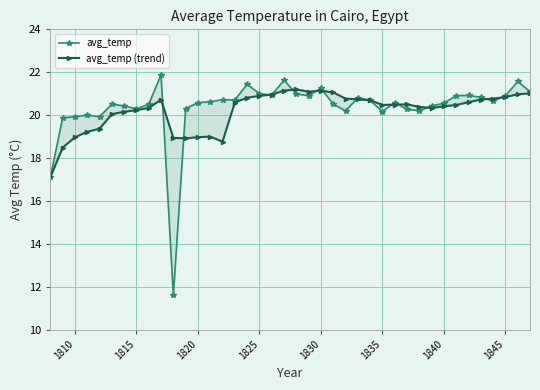

Reading left to right, transcribe all the data shown in this chart.

avg_temp: 17.1	19.9	19.9	20.0	19.9	20.5	20.4	20.3	20.5	21.9	11.6	20.3	20.6	20.6	20.7	20.7	21.4	21.0	20.9	21.6	21.0	20.9	21.2	20.5	20.2	20.8	20.7	20.2	20.6	20.3	20.2	20.4	20.6	20.9	20.9	20.8	20.7	20.9	21.6	21.1
avg_temp (trend): 17.1	18.5	19.0	19.2	19.4	20.0	20.2	20.2	20.3	20.7	18.9	18.9	19.0	19.0	18.8	20.6	20.8	20.9	21.0	21.1	21.2	21.1	21.1	21.1	20.8	20.7	20.7	20.5	20.5	20.5	20.4	20.3	20.4	20.5	20.6	20.7	20.8	20.8	21.0	21.0